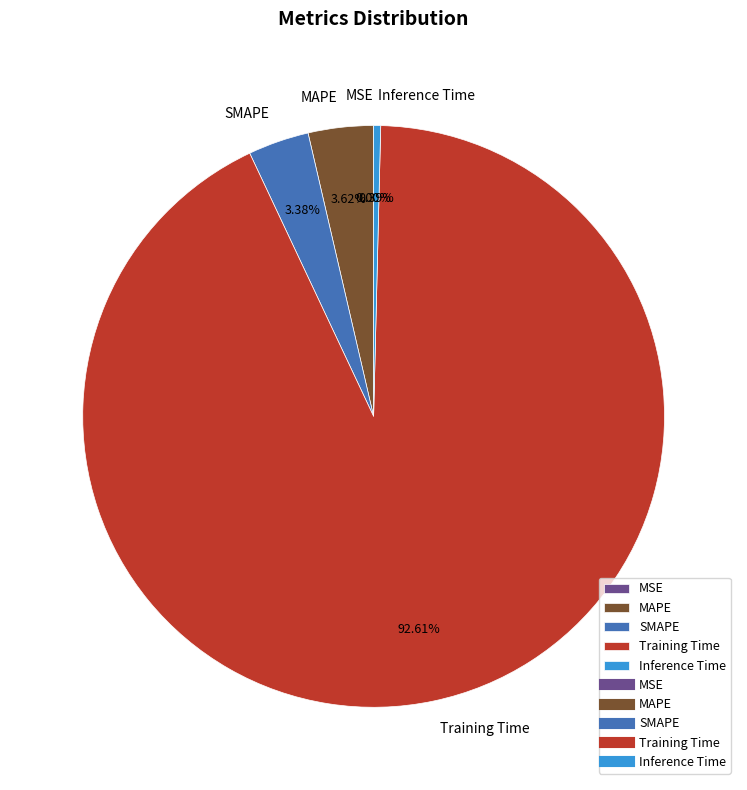

Between Inference Time and MAPE, which is larger?

MAPE